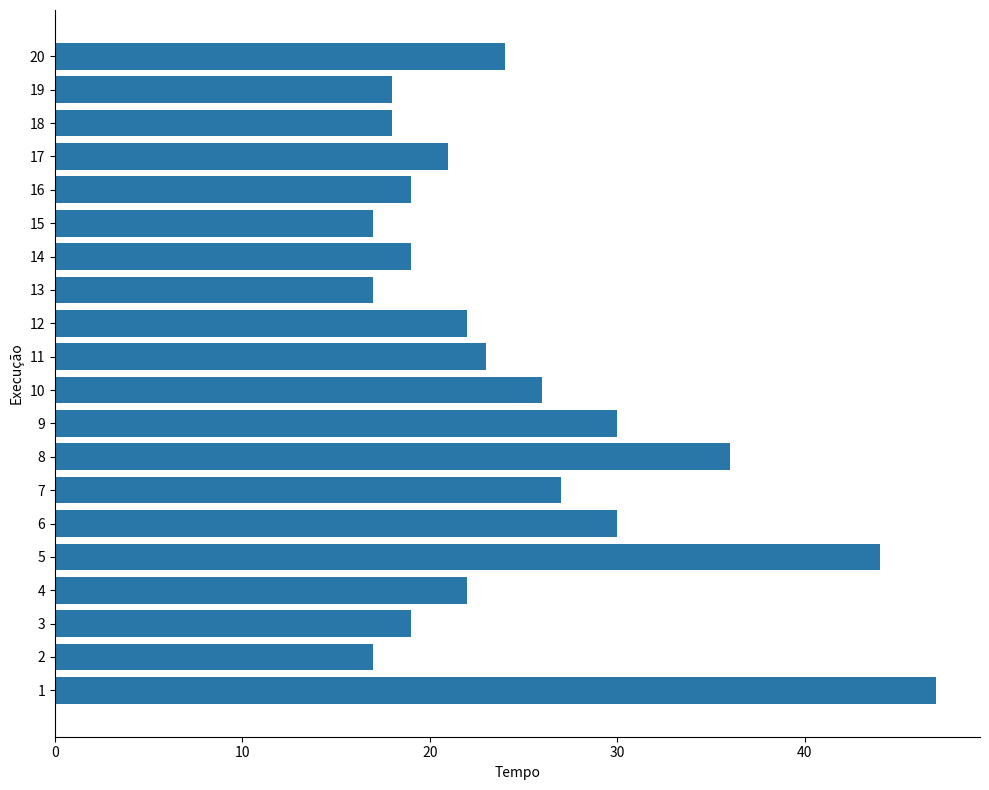

Approximately how many times larger is the value at 14 compared to 19?

1.1